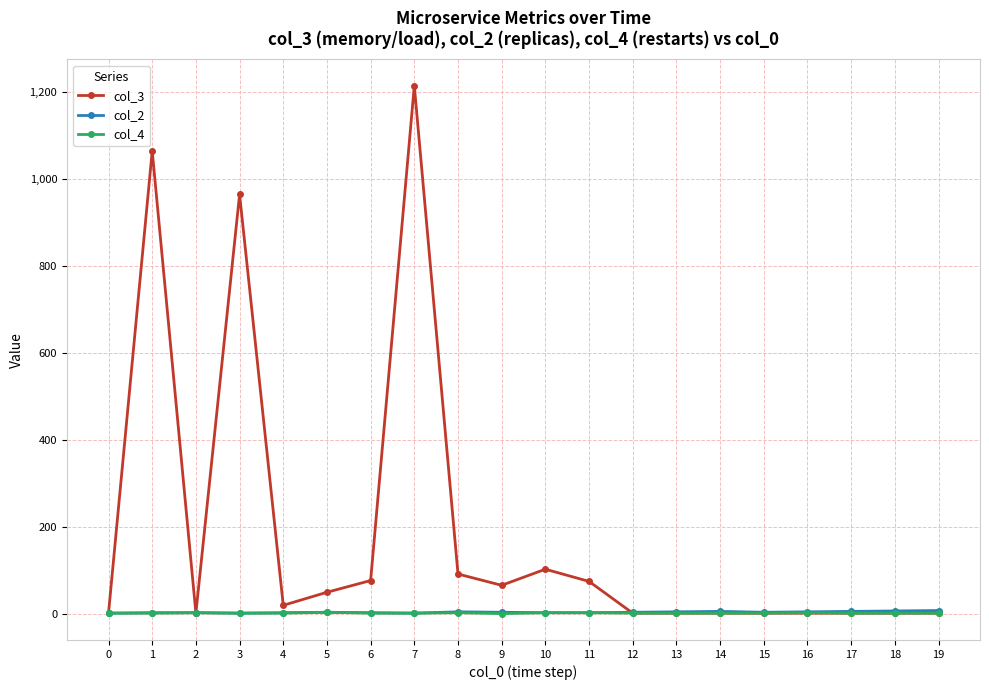

True or false: col_3 has a value of 1 at 0.

True